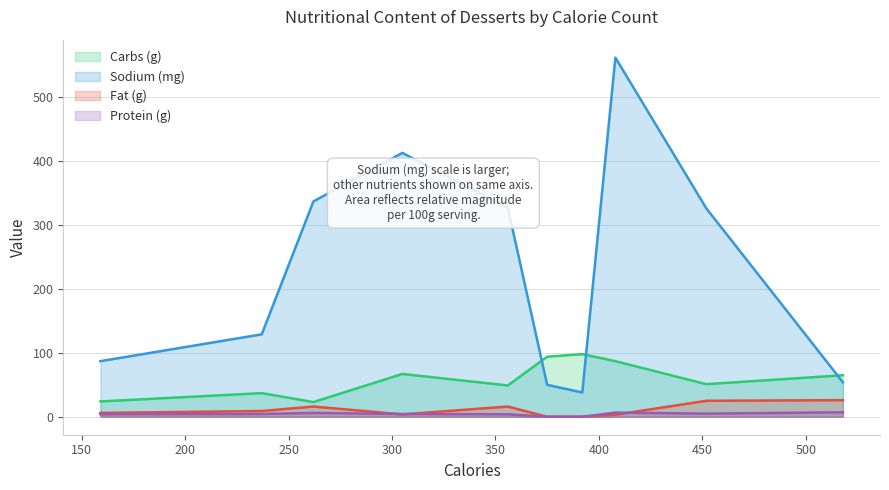

What is the average value of the Protein (g) series?

4.1